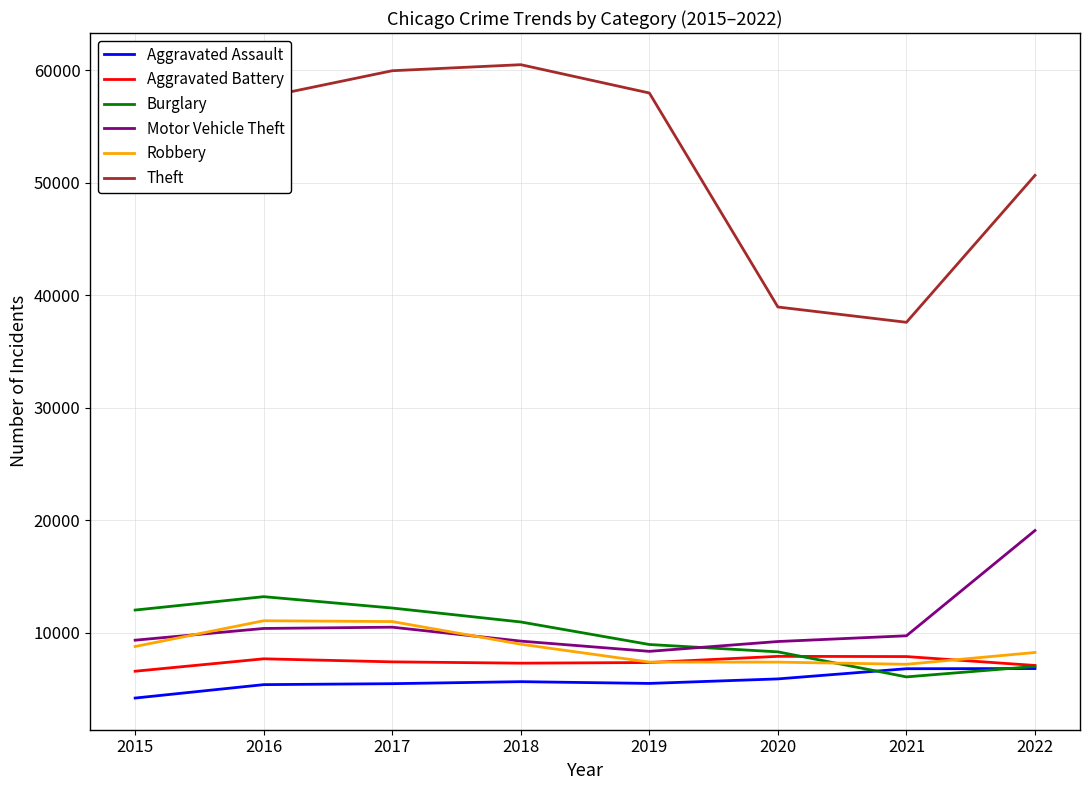

True or false: Burglary and Robbery cross at least once.

True